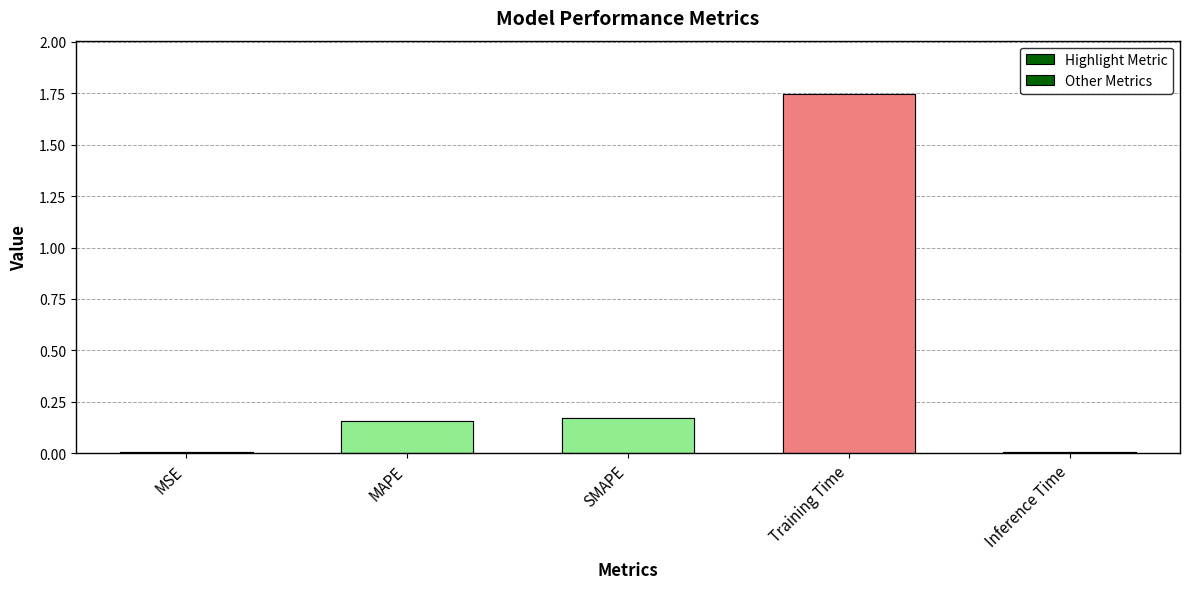

What position from the left is SMAPE?

3